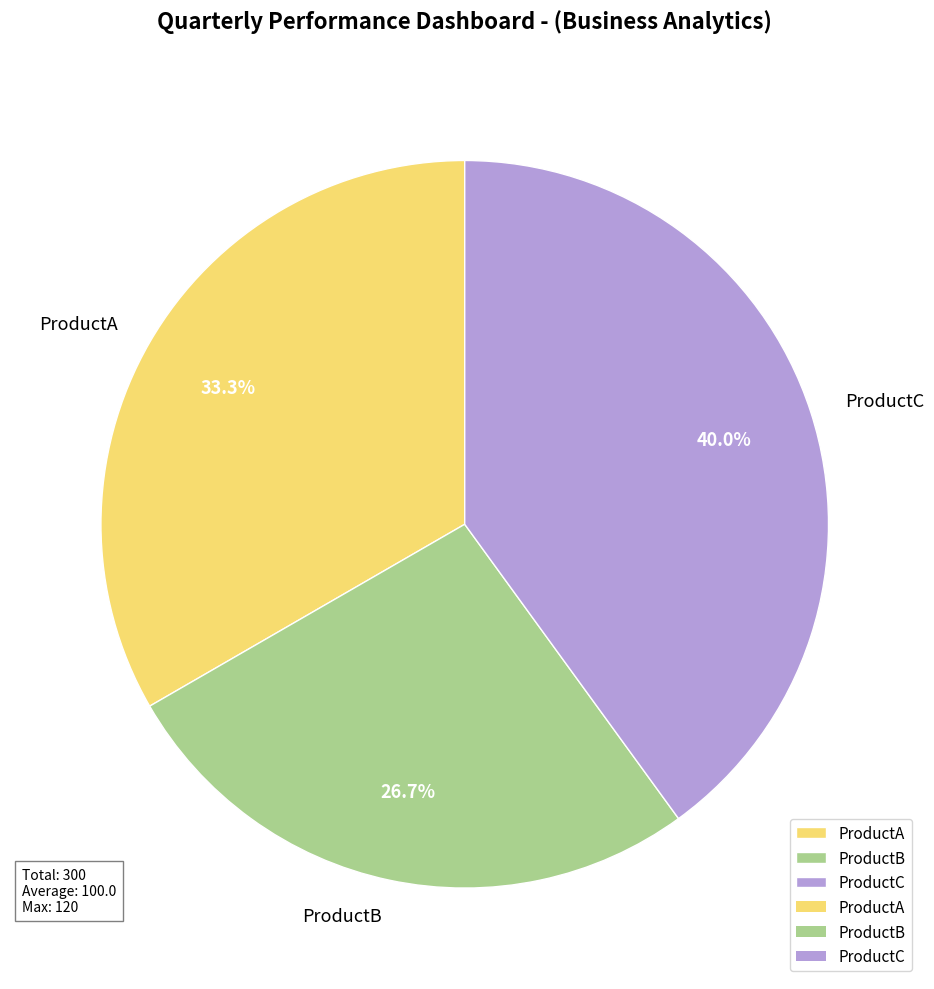

To the nearest percent, what is the average slice percentage?

33%